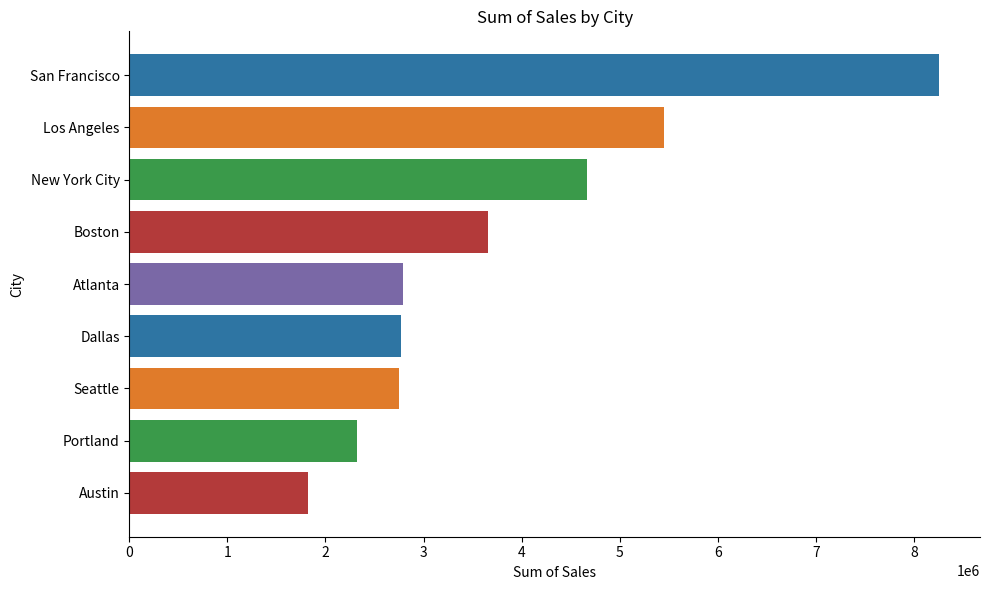

Is it true that the value at New York City is 4664317.4?

True